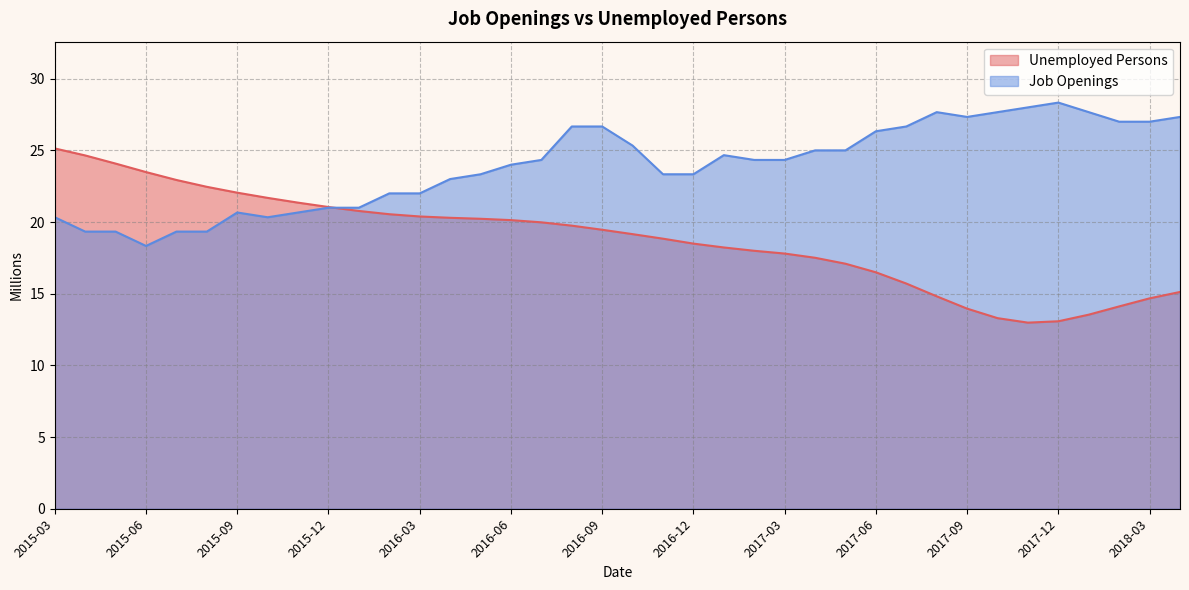

Rank the series by their maximum value, from highest to lowest.

Job Openings, Unemployed Persons